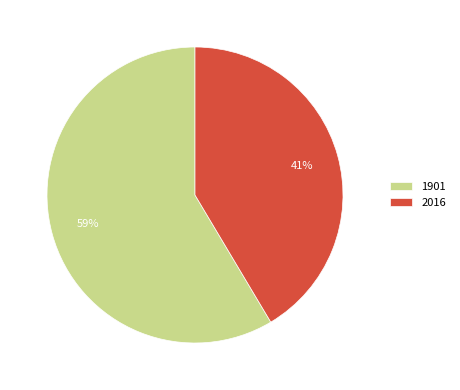

Count the number of slices in the pie.

2